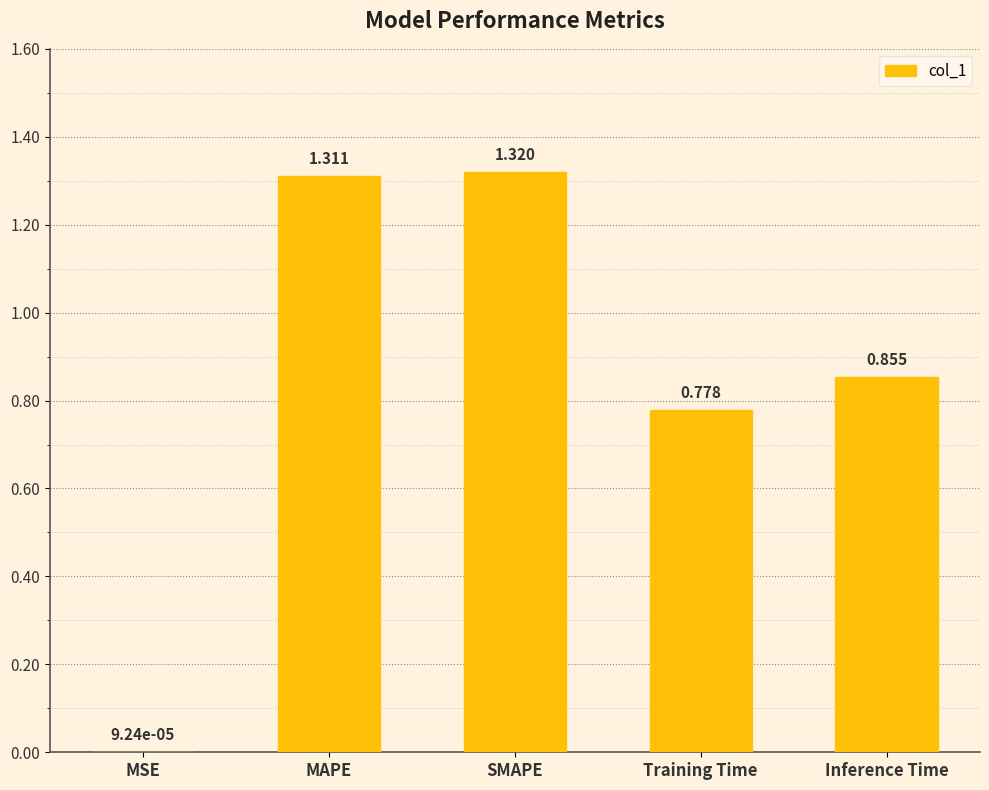

Between Training Time and MAPE, which is larger?

MAPE